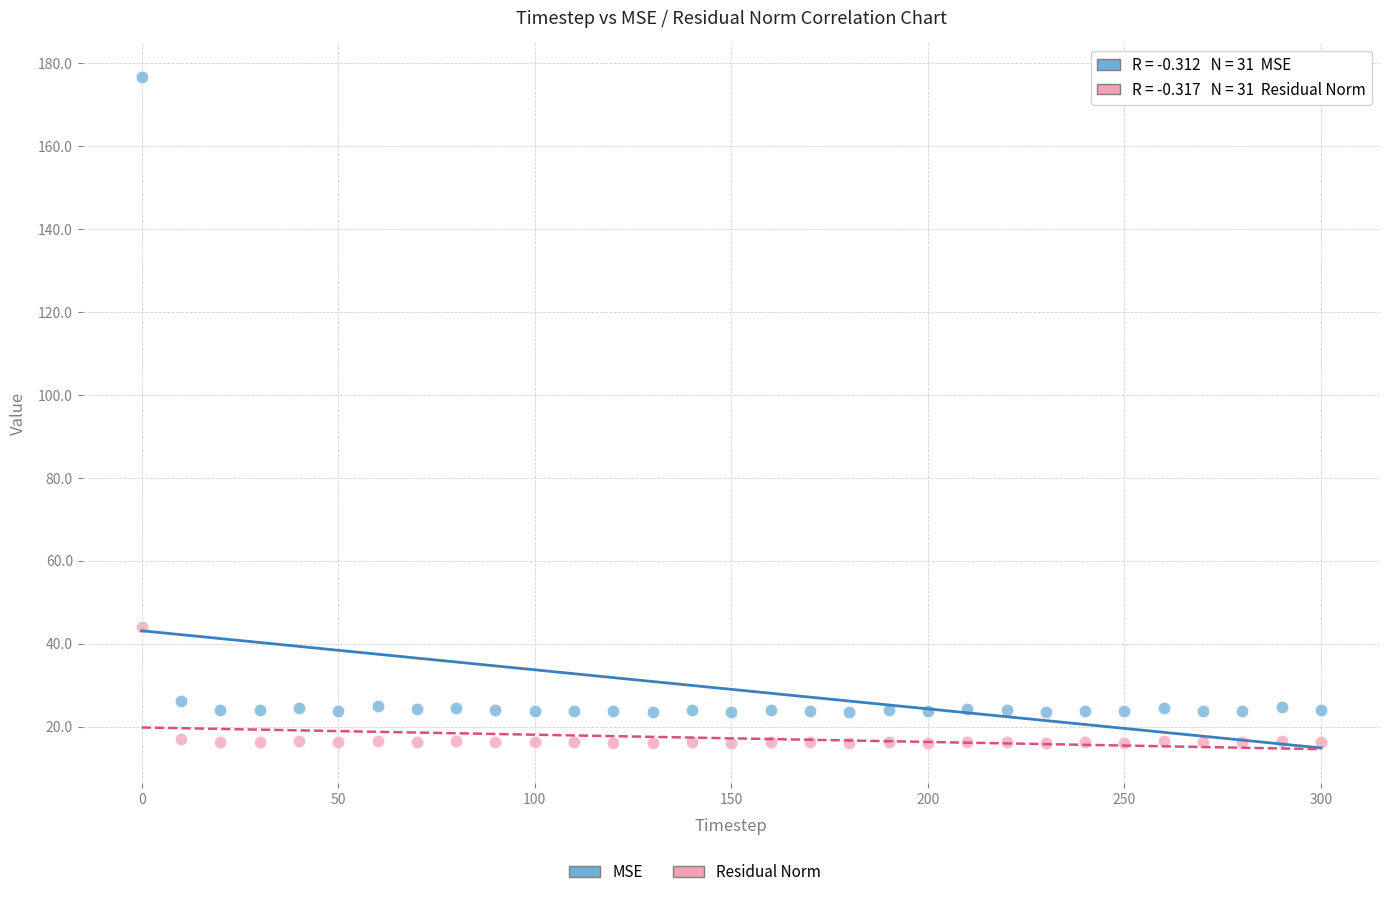

Which series reaches the minimum Y coordinate?

Residual Norm